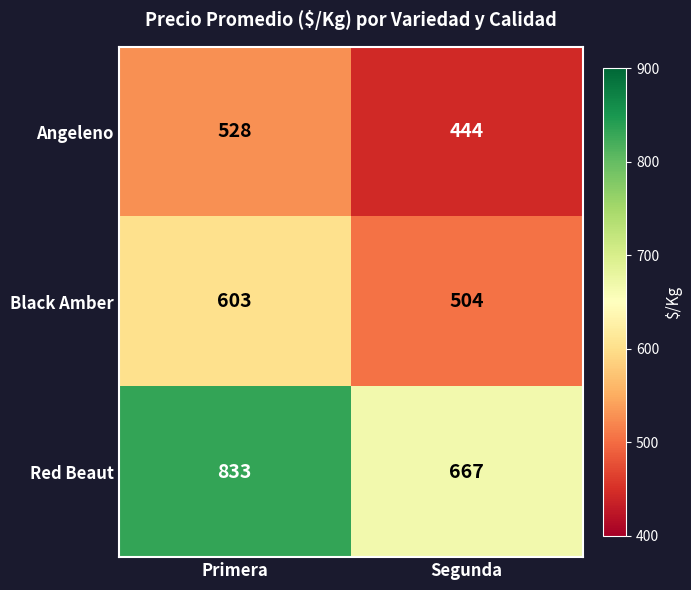

Which series changed the most between Primera and Segunda?

Red Beaut